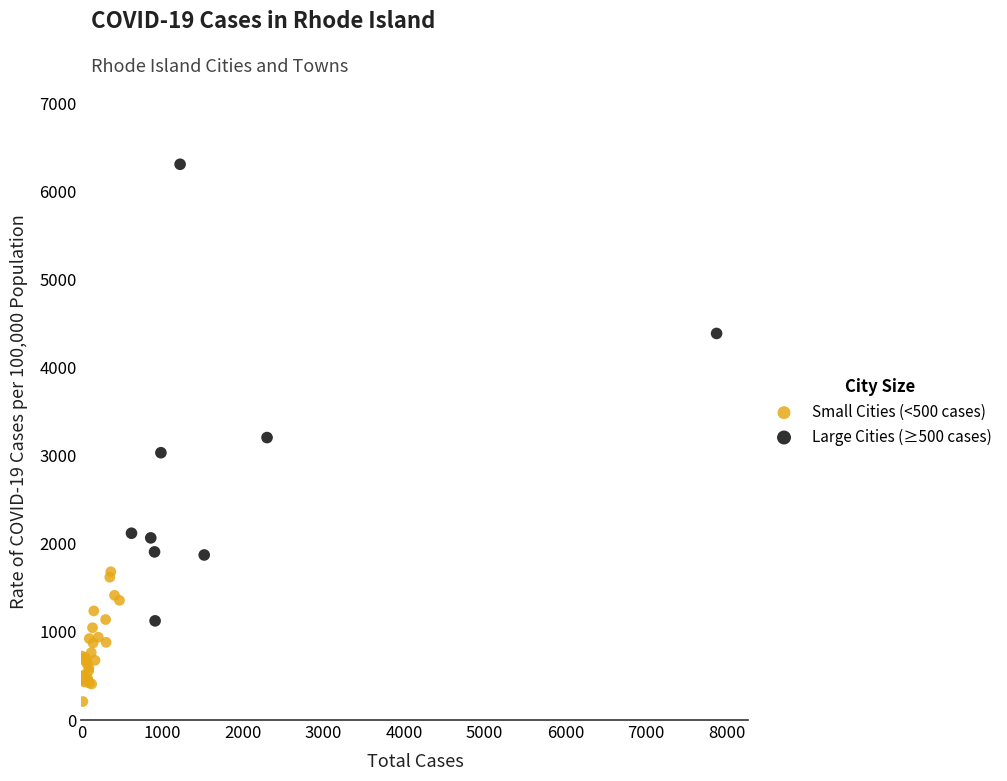

Which series has the widest spread of Y values?

Large Cities (≥500 cases)